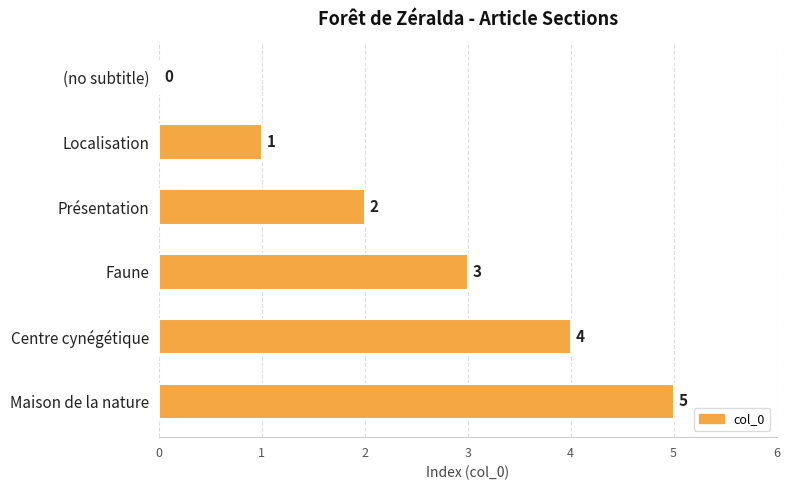

Which has a higher value, (no subtitle) or Centre cynégétique?

Centre cynégétique